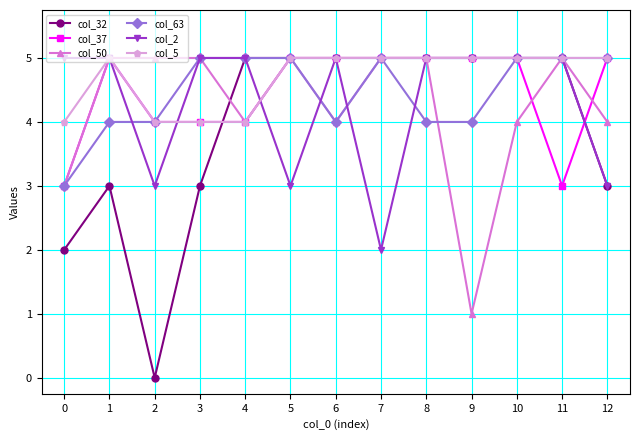

What are all the series names shown in the legend?

col_32, col_37, col_50, col_63, col_2, col_5